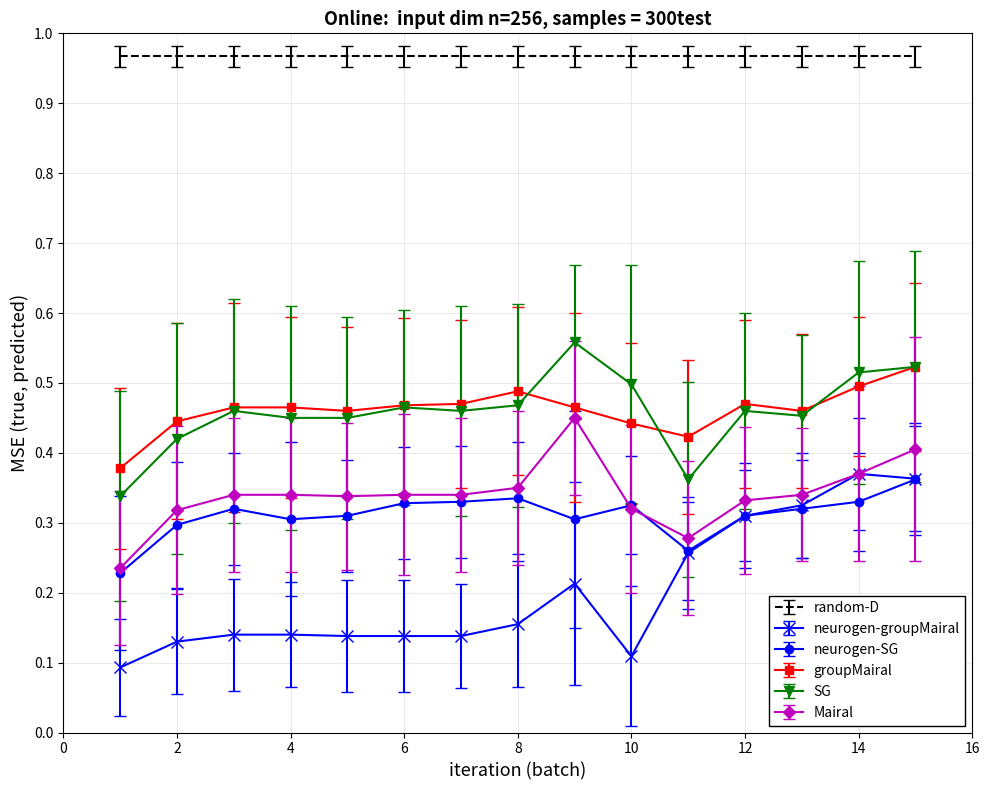

True or false: random-D and neurogen-groupMairal intersect in this chart.

False